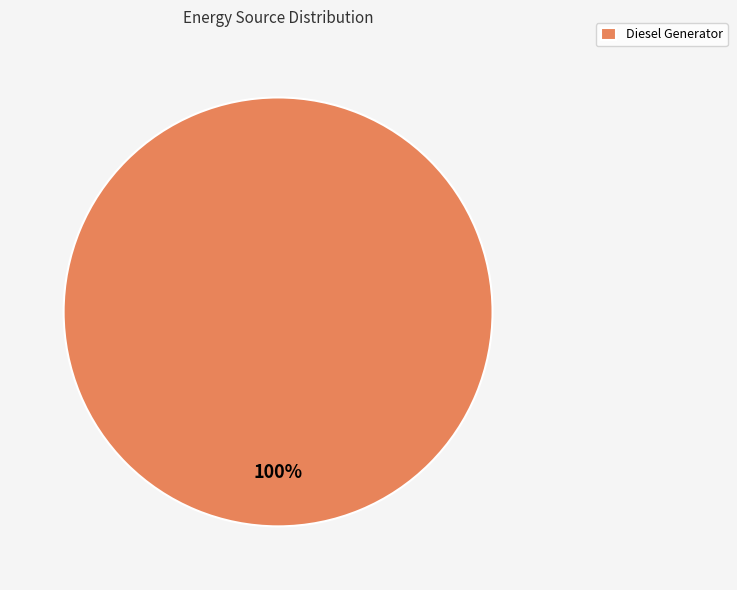

Rank the categories by value from lowest to highest.

Diesel Generator